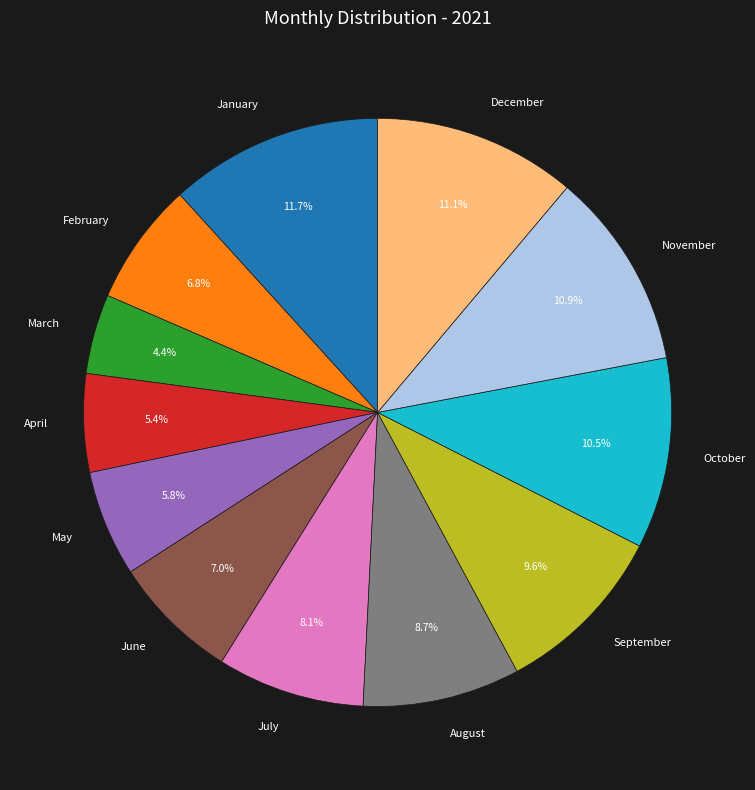

What is the ratio of the value at April to the value at November?

0.5